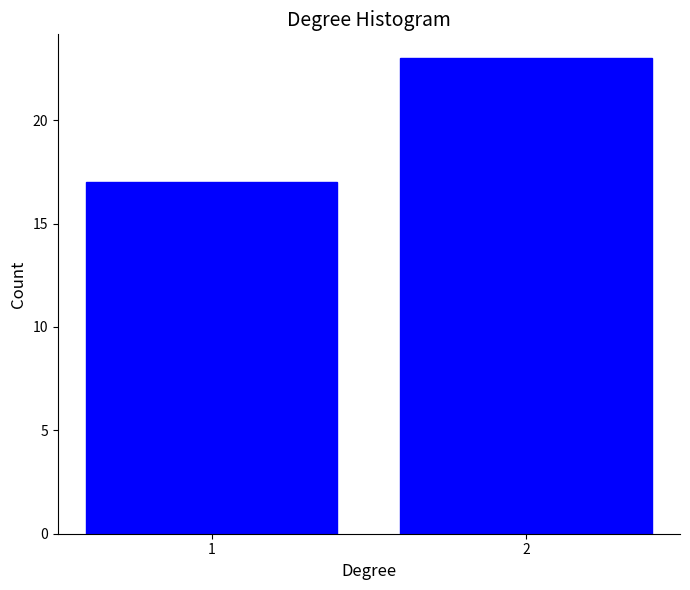

Reading left to right, transcribe all the data shown in this chart.

1=17	2=23